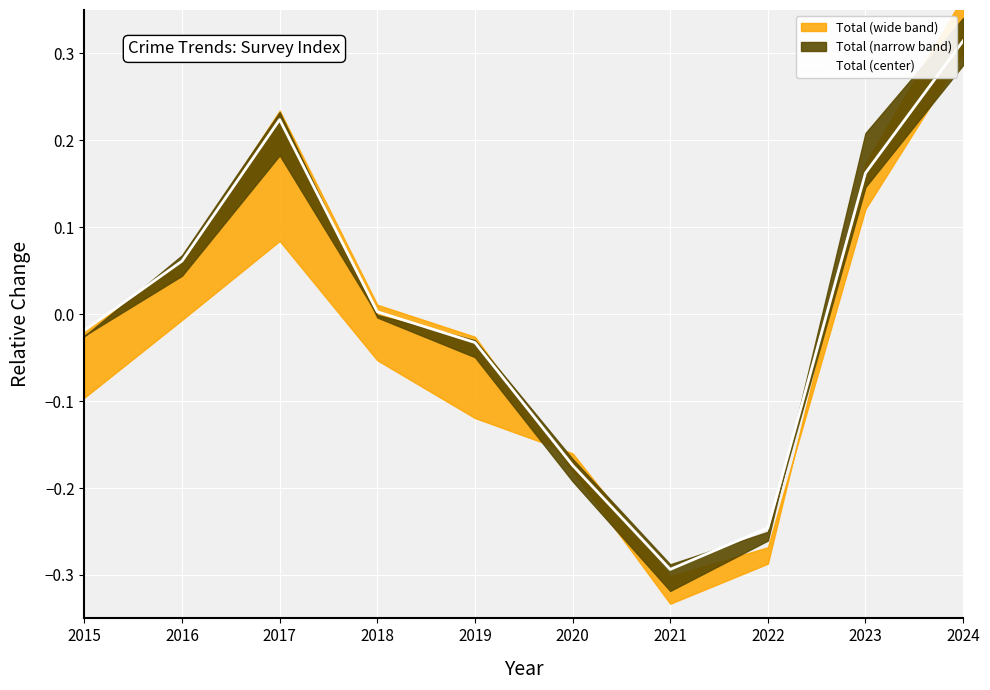

The chart shows a value of 0.0 at 2018. True or false?

False